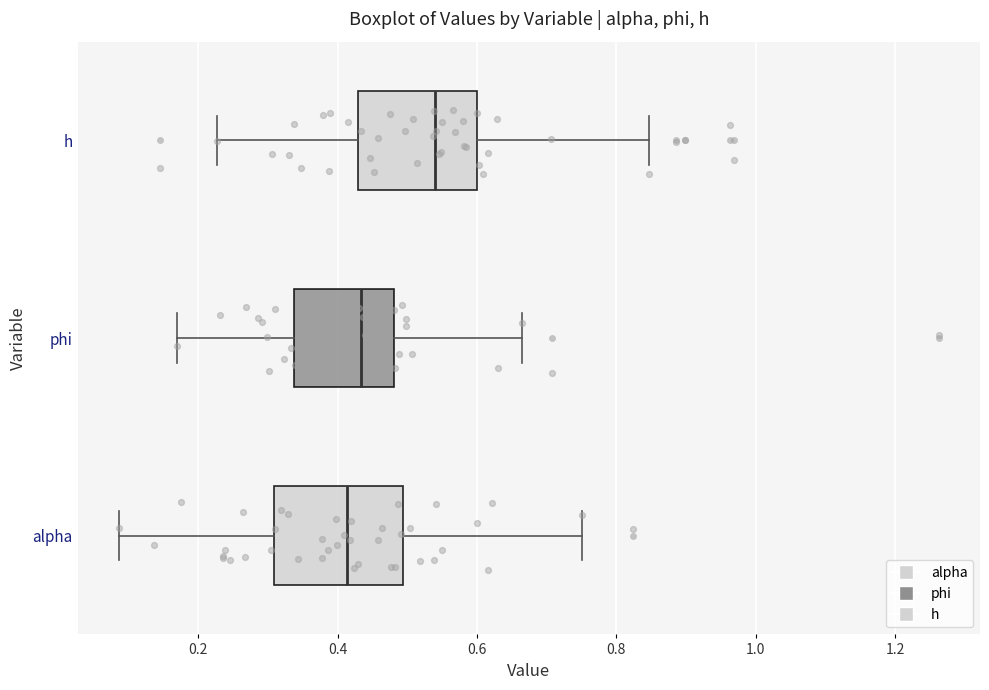

Where does the left whisker of the box for alpha end on the x-axis? The values are not printed on the chart, so give them approximately, as read against the axis.

0.08